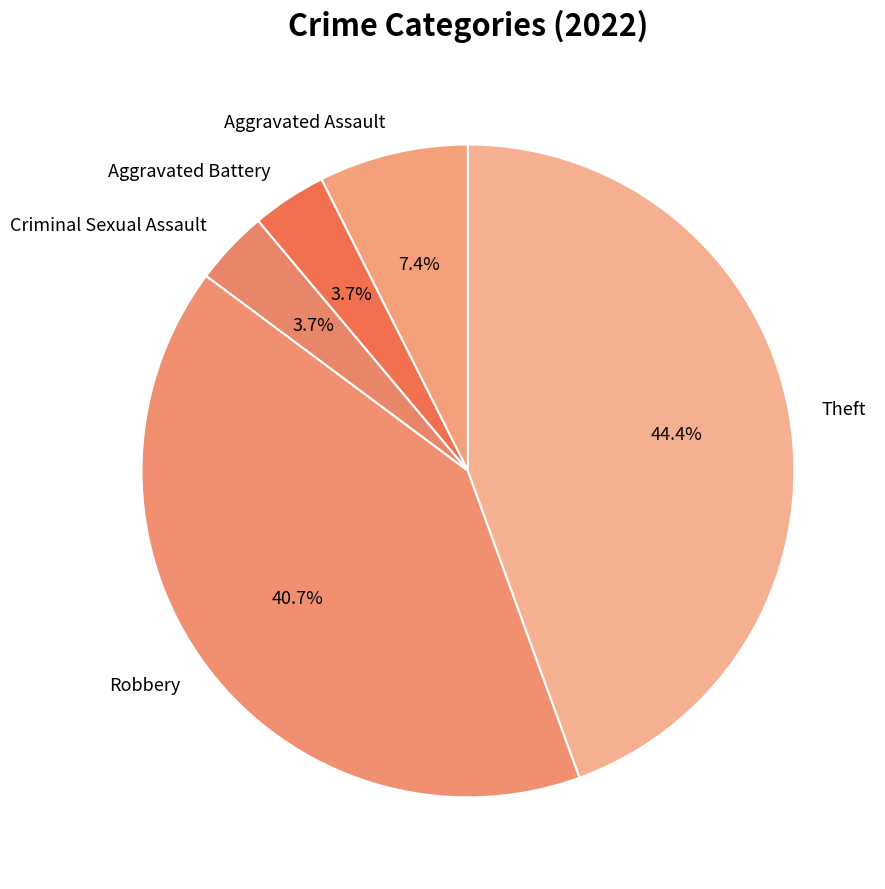

Between Aggravated Battery and Robbery, which is larger?

Robbery